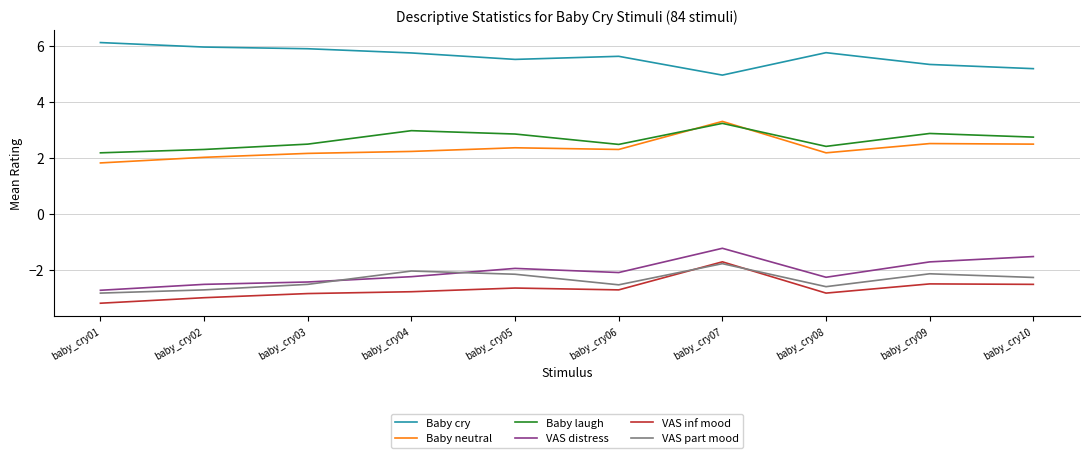

What is the lowest value of the Baby cry series?

5.0